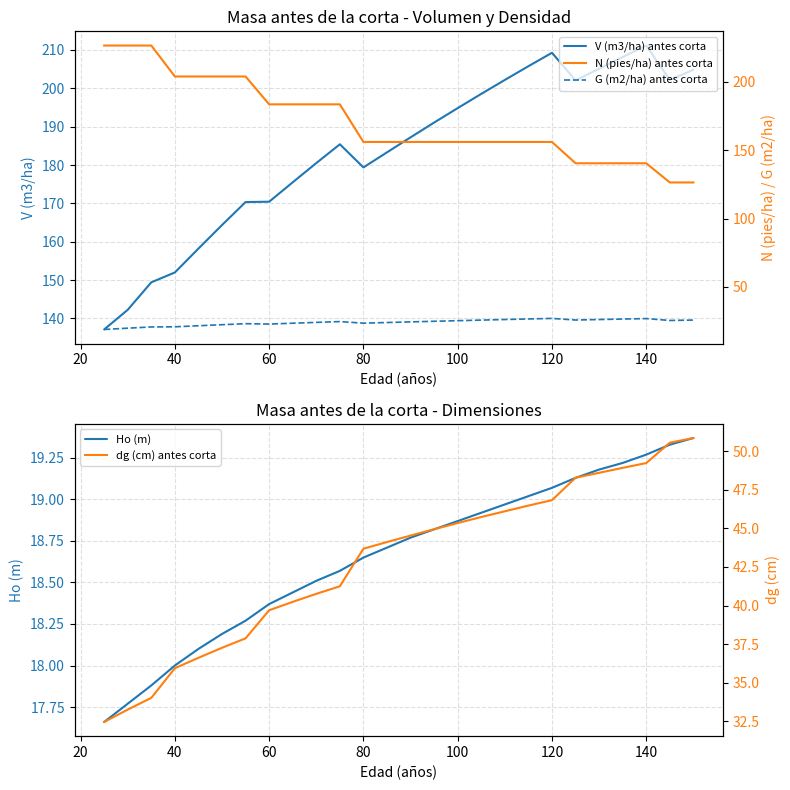

Reading left to right, transcribe all the data shown in this chart.

V (m3/ha) antes corta: 137.1	142.3	149.4	152.0	158.2	164.4	170.3	170.4	175.5	180.5	185.4	179.4	183.3	187.2	191.1	194.8	198.6	202.2	205.8	209.3	202.1	205.1	208.2	211.2	202.2	204.8
Ho (m): 17.7	17.8	17.9	18.0	18.1	18.2	18.3	18.4	18.4	18.5	18.6	18.6	18.7	18.8	18.8	18.9	18.9	19.0	19.0	19.1	19.1	19.2	19.2	19.3	19.3	19.4
N (pies/ha) antes corta: 226.6	226.6	226.6	204.0	204.0	204.0	204.0	183.6	183.6	183.6	183.6	156.0	156.0	156.0	156.0	156.0	156.0	156.0	156.0	156.0	140.4	140.4	140.4	140.4	126.4	126.4
G (m2/ha) antes corta: 18.8	19.7	20.6	20.7	21.5	22.2	23.0	22.7	23.3	23.9	24.5	23.4	23.9	24.3	24.8	25.2	25.6	26.1	26.5	26.9	25.7	26.0	26.4	26.7	25.4	25.6
dg (cm) antes corta: 32.5	33.3	34.0	36.0	36.6	37.3	37.9	39.7	40.2	40.8	41.2	43.7	44.1	44.5	44.9	45.3	45.7	46.1	46.5	46.8	48.3	48.6	48.9	49.2	50.5	50.8